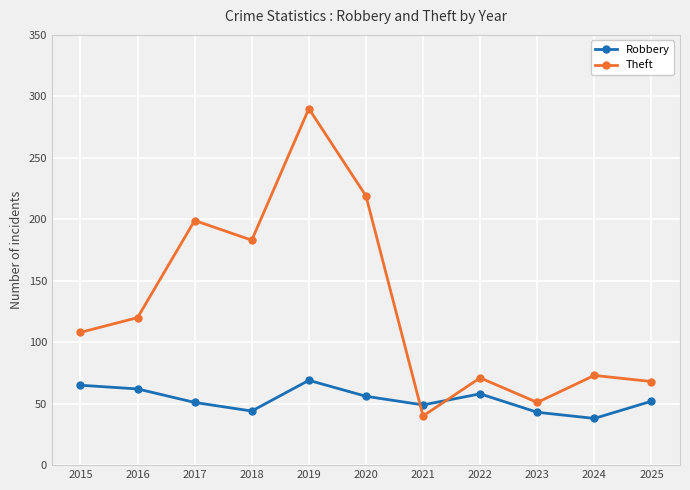

Read the Robbery value at 2017, to the nearest 5.

50